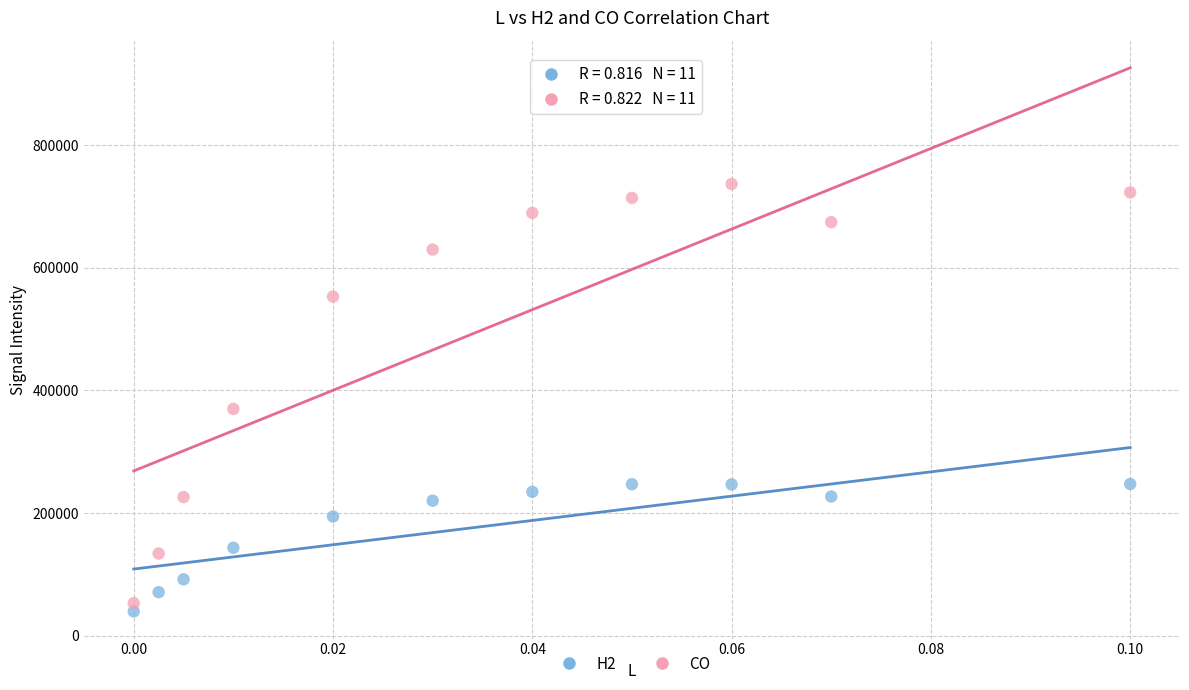

Across all series, what Y value is closest to 388094?

369737.6